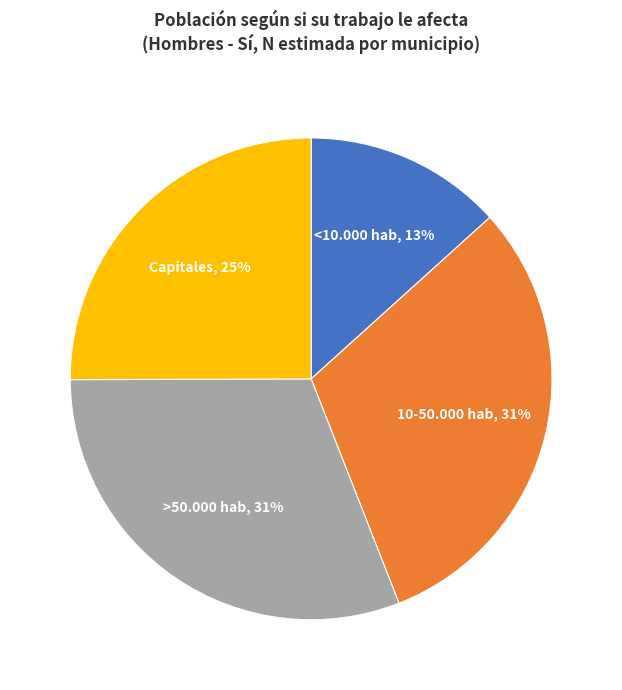

Which category has the smallest portion of the pie?

<10.000 hab